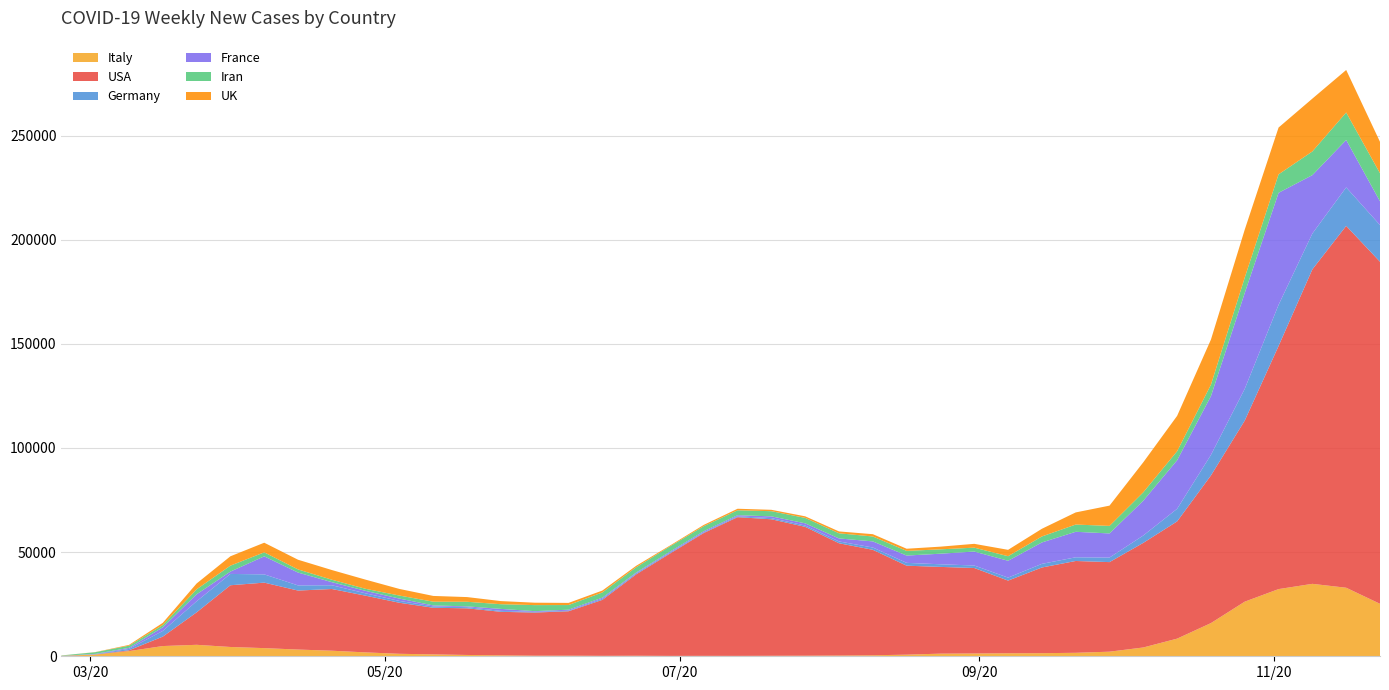

Reading left to right, extract all data points from this chart.

Italy: 219.9	811.6	2481.7	4913.0	5507.3	4465.6	3916.4	3229.9	2671.9	1863.1	1193.3	909.3	631.9	448.4	285.9	284.4	215.7	258.7	185.9	207.1	196.1	240.6	278.9	356.6	478.4	775.7	1267.6	1345.1	1445.6	1486.1	1673.4	2208.4	4231.6	8470.1	15934.4	26221.9	32252.7	34775.0	32905.6	25187.1
USA: 2.3	69.6	384.7	4526.6	15573.4	29635.3	31440.1	28320.6	29628.3	27215.9	24489.9	22387.7	22385.0	20898.1	20701.1	21326.6	26865.6	39070.0	49138.7	58982.9	66591.7	65531.4	61853.7	53901.6	50634.9	42712.7	41641.3	41030.1	34886.9	41133.1	44076.0	42997.1	50222.7	56282.3	70875.4	86936.3	116701.3	150986.3	173705.0	164218.4
Germany: 16.3	130.0	679.3	2725.4	5317.4	5432.6	3961.6	2475.7	1798.0	1127.7	887.9	641.4	565.6	440.3	334.3	252.6	536.3	488.7	404.3	342.3	402.3	561.7	650.4	866.9	1102.7	1355.3	1258.7	1203.3	1429.9	1746.9	1767.7	2176.3	3533.7	6051.7	9861.0	15235.4	19754.0	17188.9	18488.7	17617.7
France: 16.9	142.1	486.7	1746.6	3362.4	1134.0	8651.1	6166.3	1475.0	1180.0	1123.6	471.1	365.3	959.3	341.1	500.7	517.4	381.1	503.3	531.4	539.6	834.6	1040.7	1447.4	2936.7	3500.6	5078.4	6699.4	8082.3	10283.0	12246.1	11592.7	16715.1	23310.0	28231.1	46053.9	53798.7	28040.7	22764.1	11393.1
Iran: 133.6	798.3	1053.1	1100.0	2381.6	2845.3	1922.9	1503.6	1181.4	991.9	1454.1	1799.3	2214.7	2252.1	2903.3	2234.0	2503.6	2531.0	2538.4	2409.3	2355.0	2483.4	2609.3	2467.9	2355.9	2243.1	2095.0	1869.7	2195.9	2873.0	3472.6	3617.7	4043.3	4329.3	5502.3	7370.7	8856.4	11368.9	13184.7	13484.0
UK: 9.4	55.6	370.6	1045.4	2794.1	4495.4	4627.1	4654.6	4647.4	4397.4	3171.9	2760.1	2257.9	1500.3	1160.4	1027.9	915.3	704.0	391.3	603.3	743.4	666.0	755.6	895.0	1109.9	1042.9	1289.3	1833.1	3061.7	3687.7	5824.7	9728.9	14404.0	16977.9	21649.7	23030.6	22470.9	25362.0	20417.0	15071.9